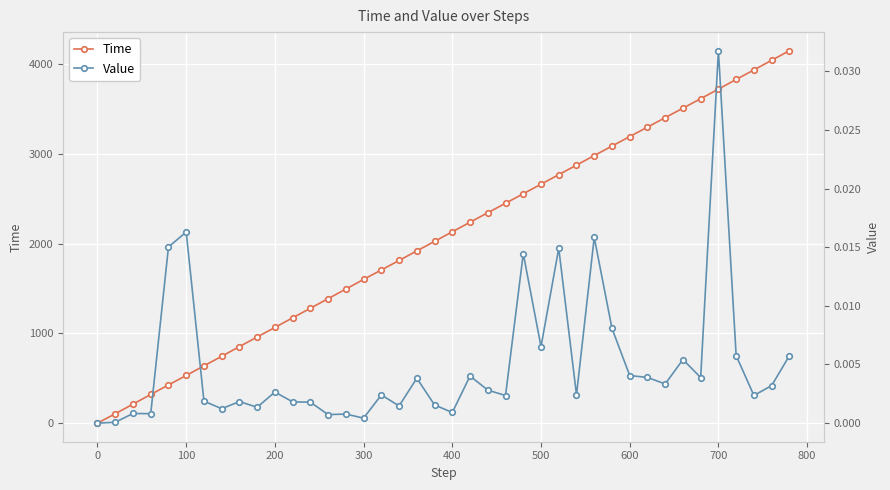

At how many categories does at least one series exceed 2035?

20